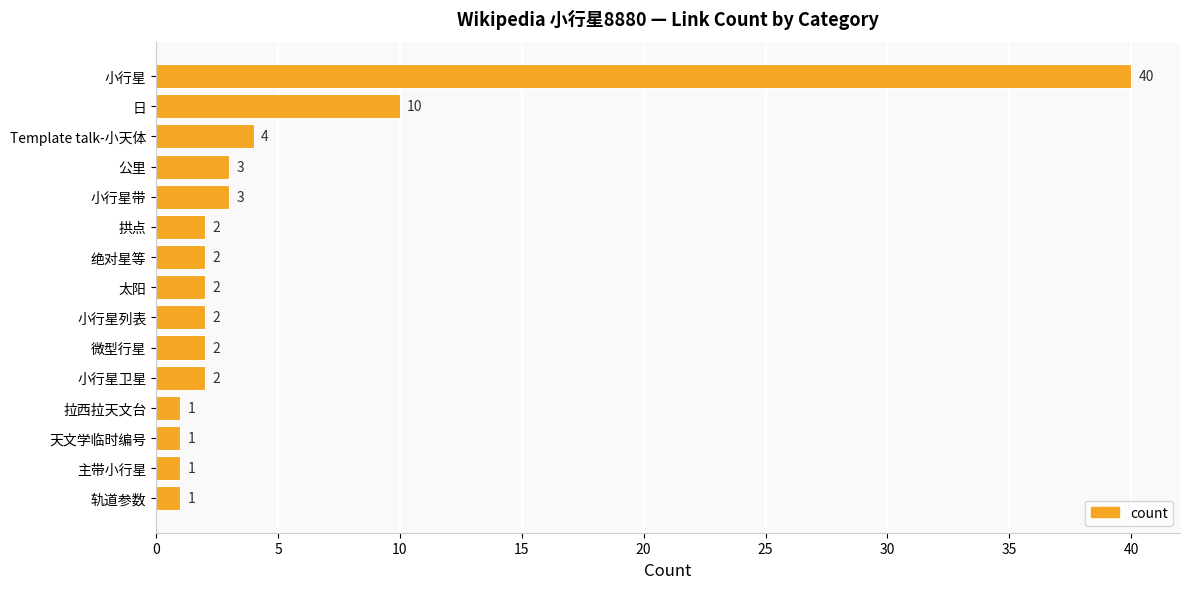

Which has a higher value, 轨道参数 or Template talk-小天体?

Template talk-小天体